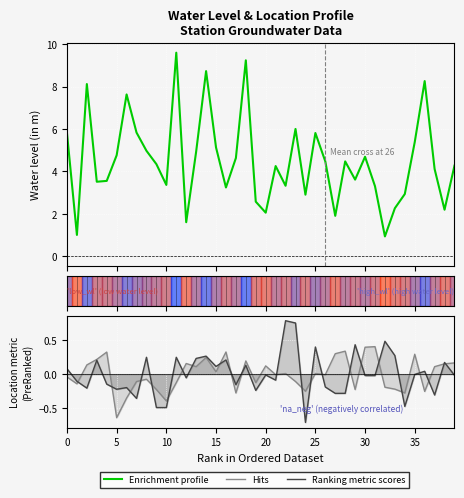

How many values in Hits are above zero?

20